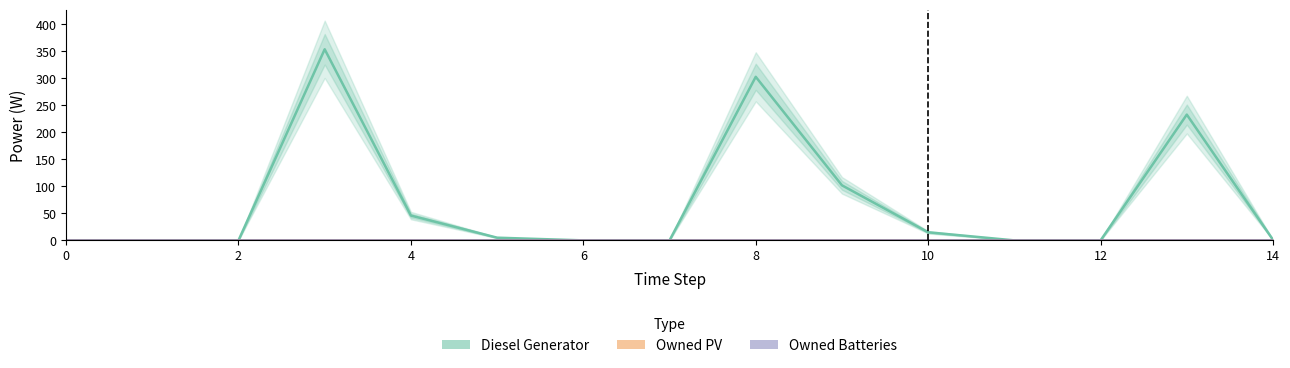

True or false: Owned PV has more than 2 points higher than both neighbors.

False